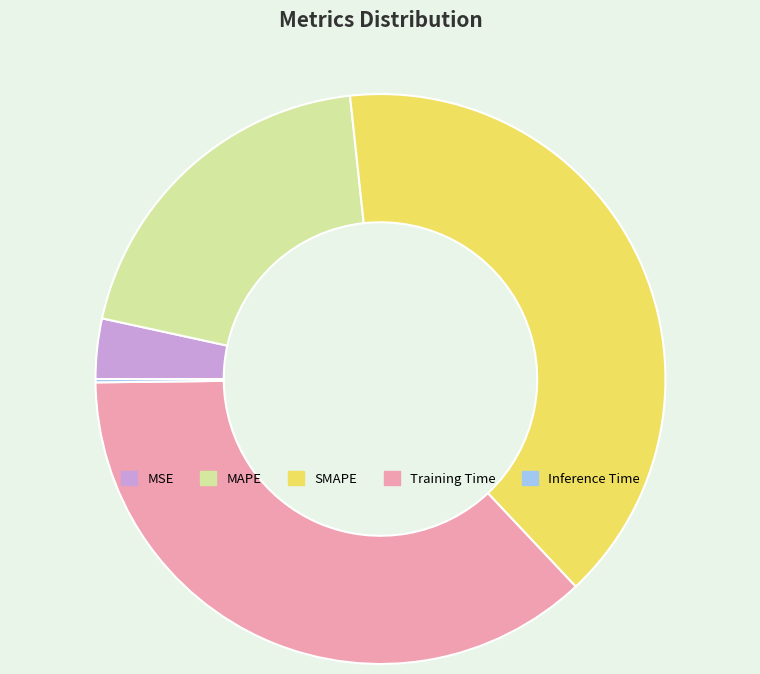

What is the largest slice in the pie chart?

SMAPE